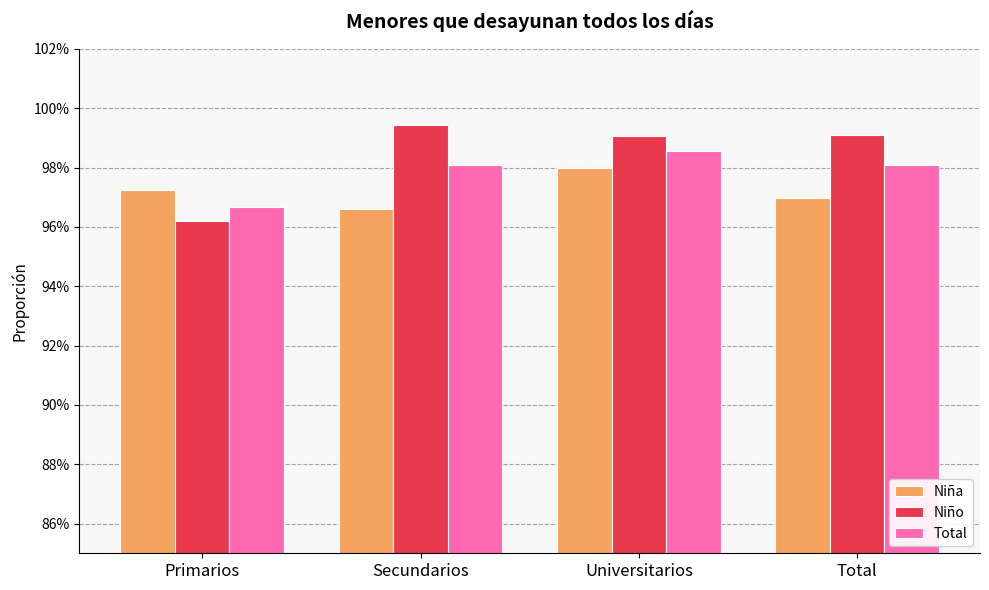

Is it true that Niña equals 0.5 at Total?

False